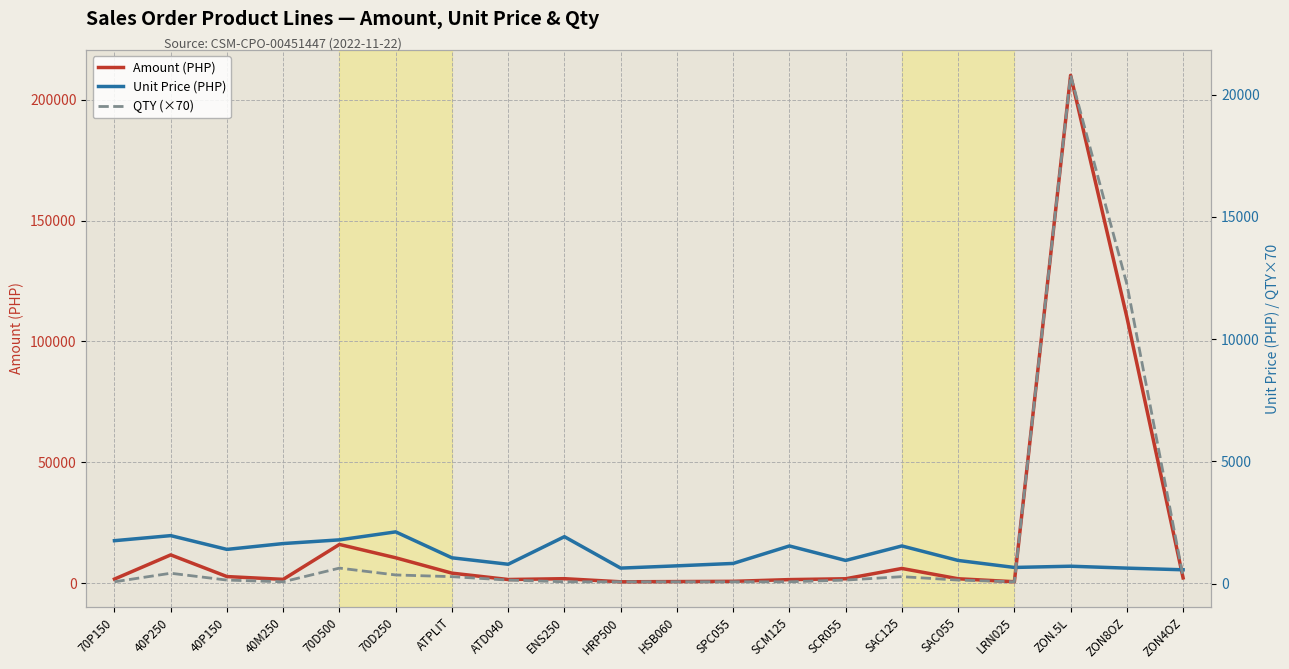

What is the average value of the Amount (PHP) series?

19445.1